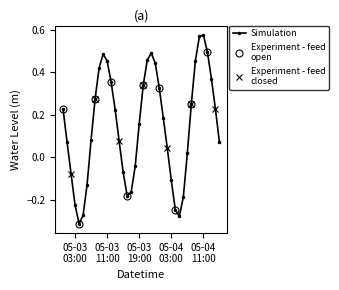

Reading left to right, transcribe all the data shown in this chart.

0.2	0.1	-0.1	-0.2	-0.3	-0.3	-0.1	0.1	0.3	0.4	0.5	0.5	0.4	0.2	0.1	-0.1	-0.2	-0.2	-0.0	0.2	0.3	0.5	0.5	0.4	0.3	0.2	0.0	-0.1	-0.2	-0.3	-0.2	0.0	0.3	0.5	0.6	0.6	0.5	0.4	0.2	0.1